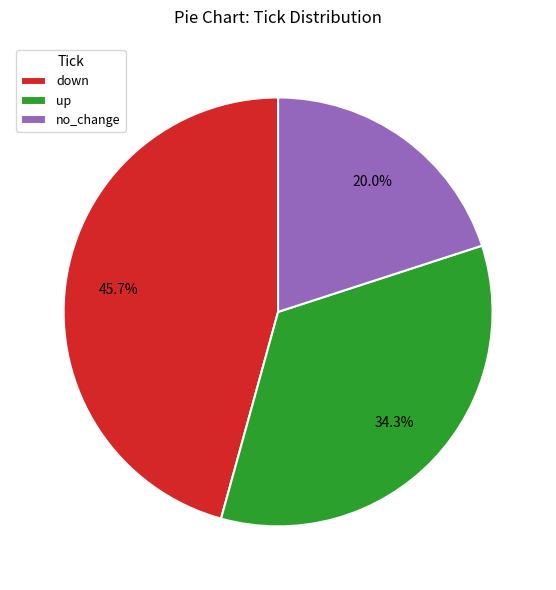

Does any single category account for the majority?

No